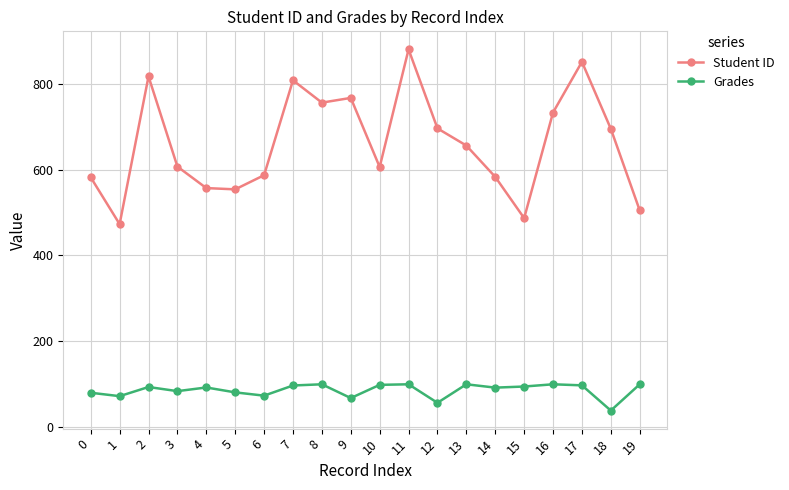

Is this an area chart (filled region under the line)?

No